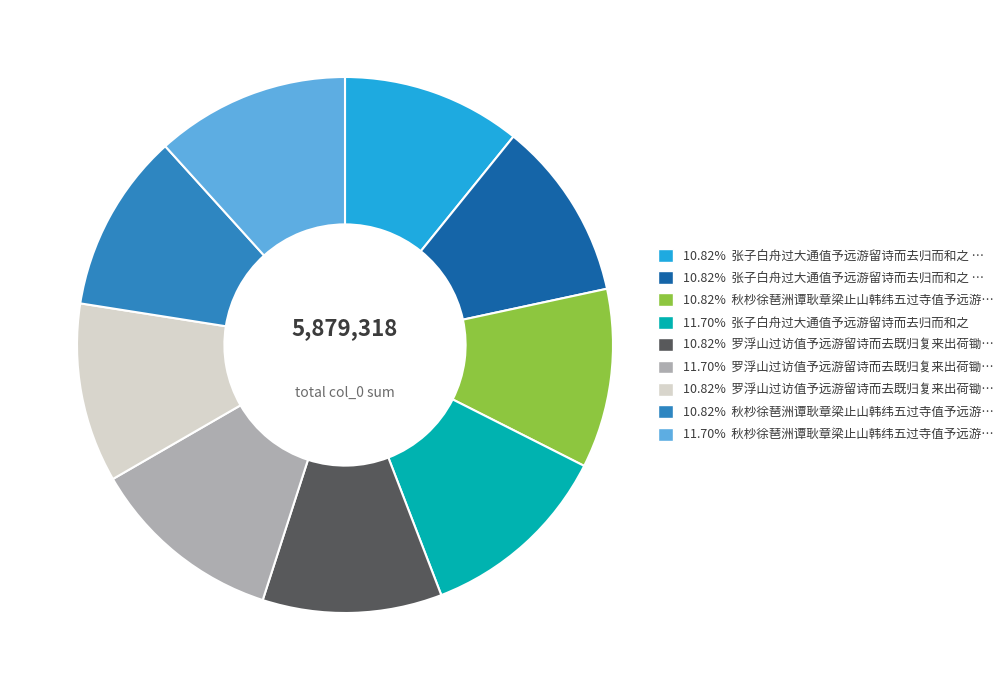

Is there a majority slice in this chart?

No